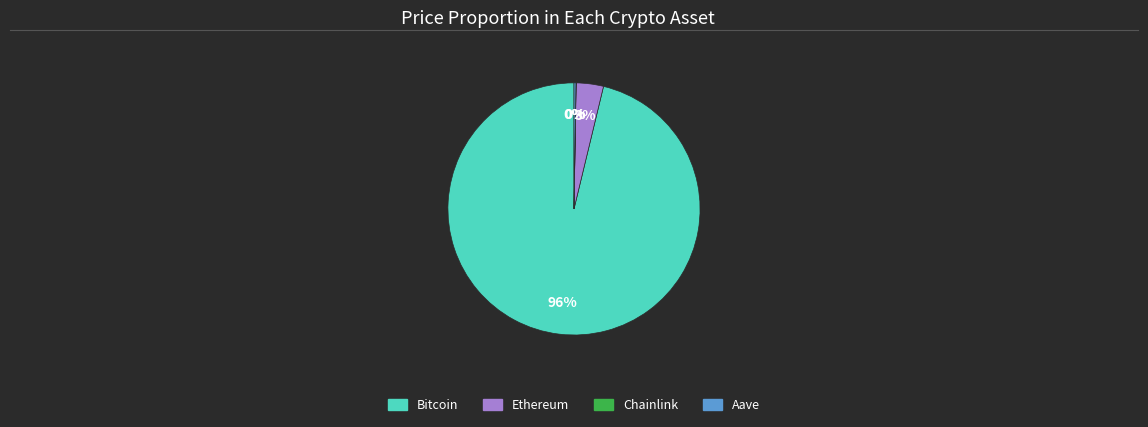

To the nearest percent, what percentage of the pie is Ethereum?

3%